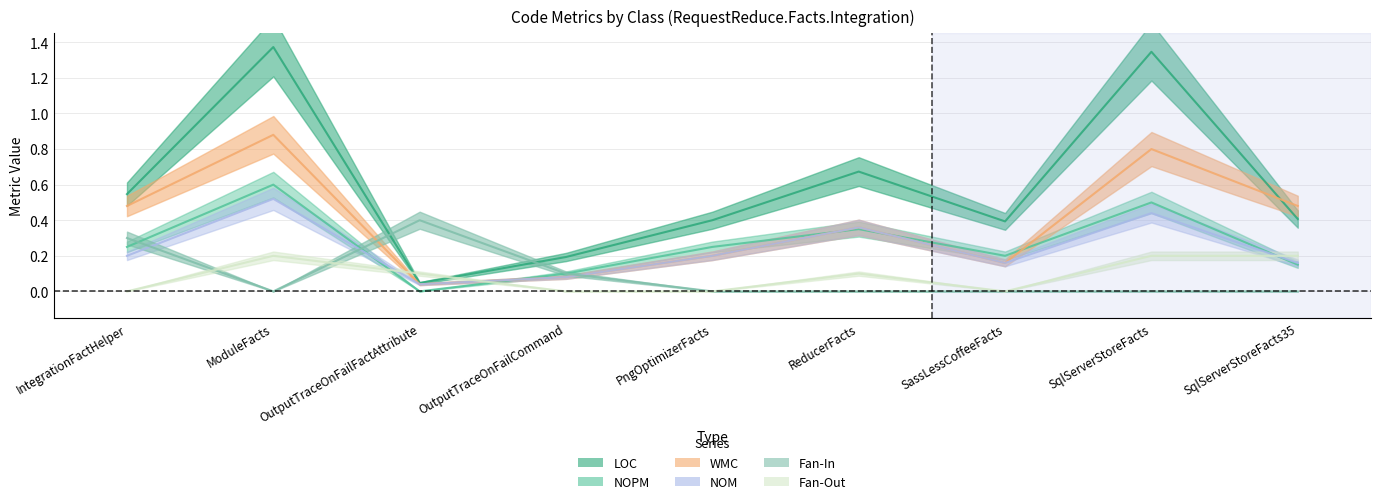

What is the value of the NOPM point at the 2nd from the left?

0.6